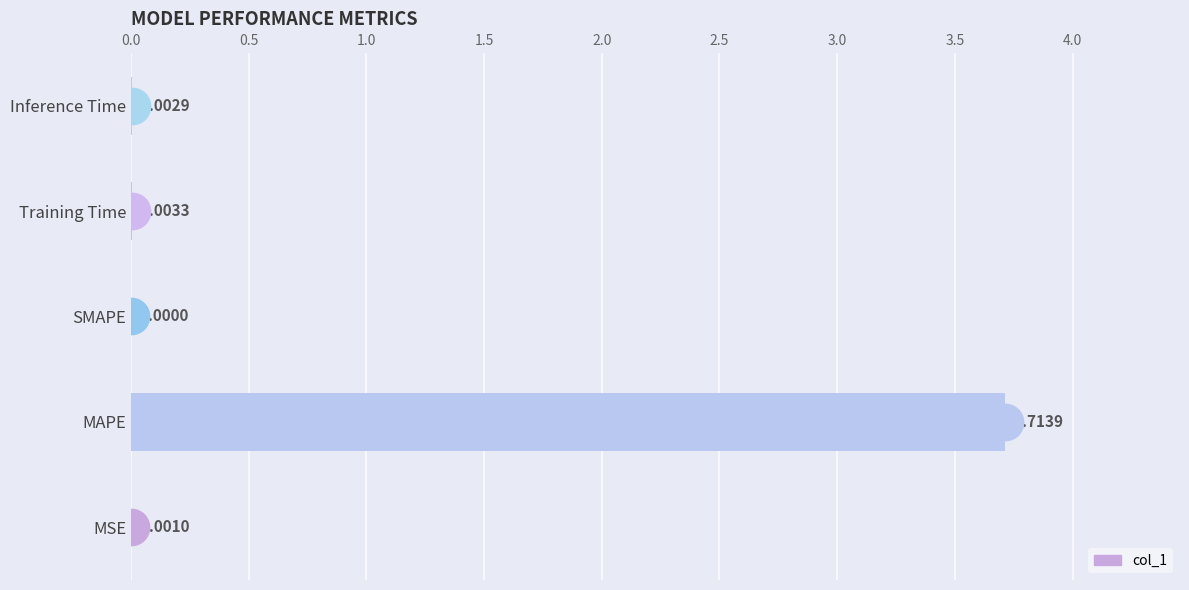

Which category has the highest value across all series?

MAPE